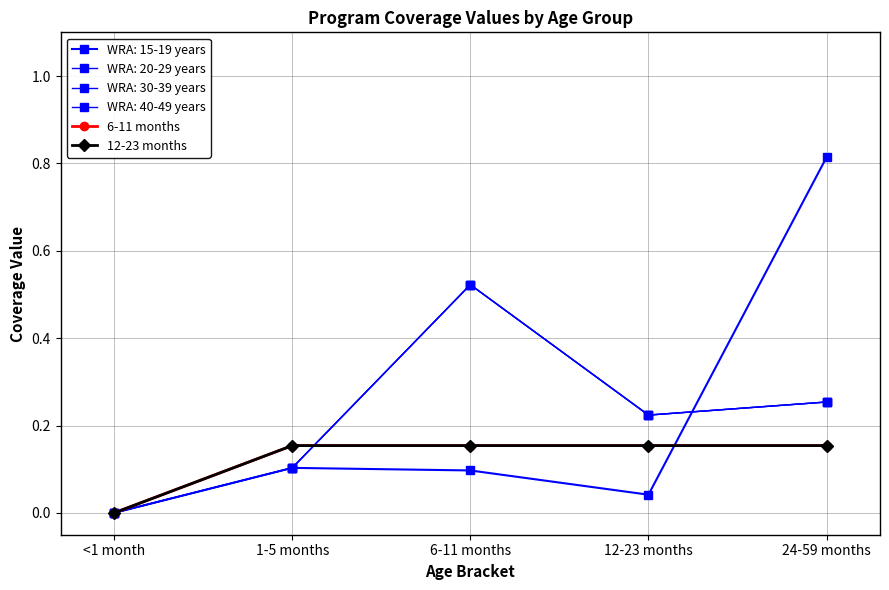

Between <1 month and 1-5 months, which series saw the biggest shift?

6-11 months